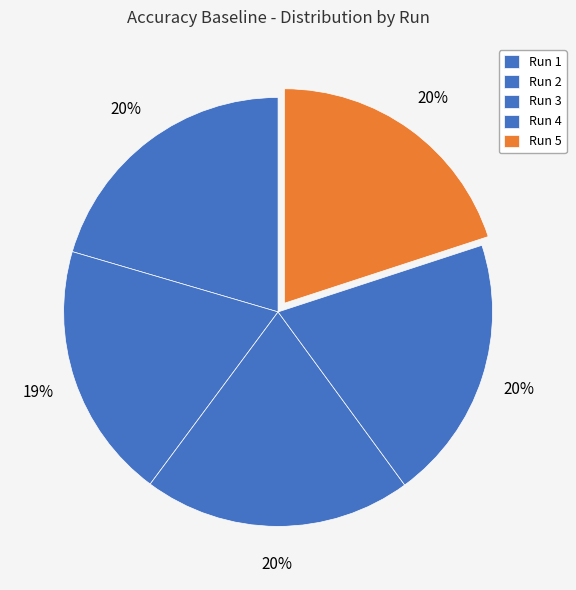

How many segments does this pie chart have?

5